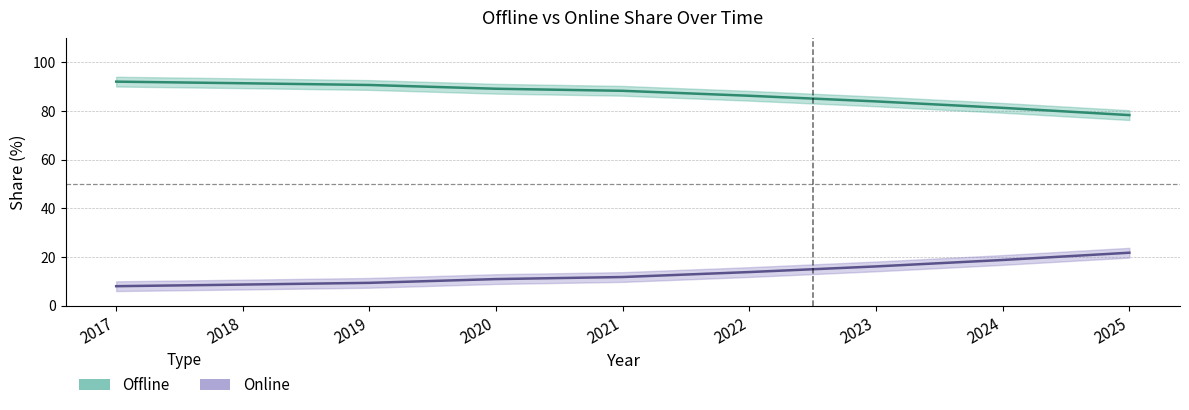

List the series in order of their overall mean, lowest first.

Online, Offline